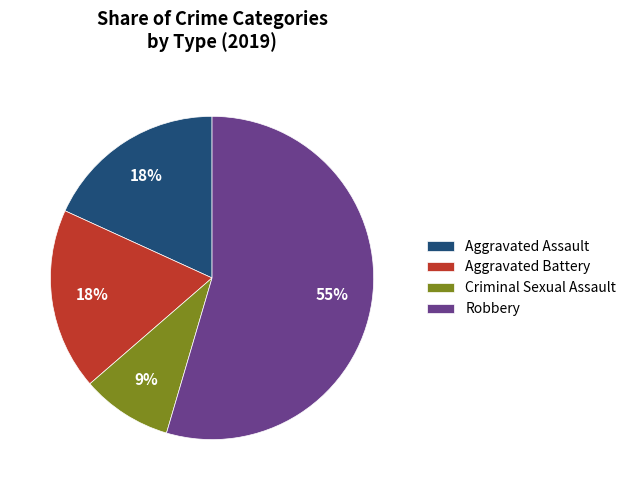

How many segments does this pie chart have?

4